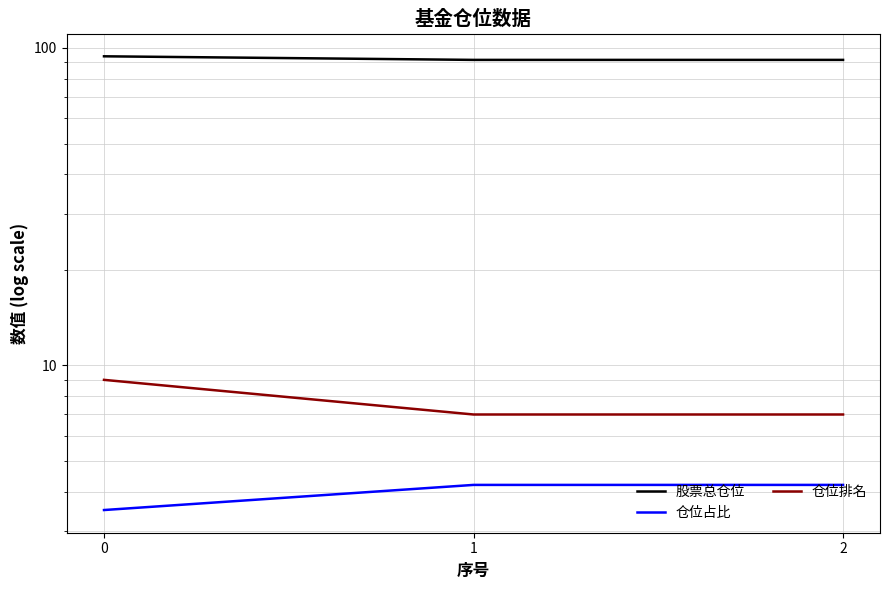

True or false: 仓位占比 has a value of 4.2 at 1.

True